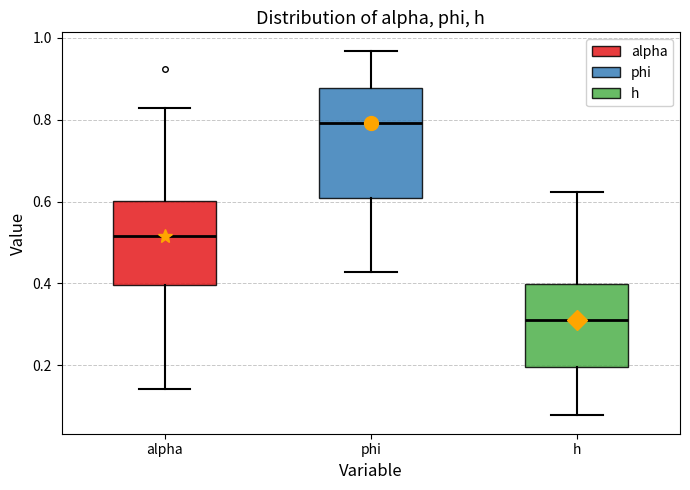

Where does the upper whisker of the box for h end on the y-axis? The values are not printed on the chart, so give them approximately, as read against the axis.

0.62